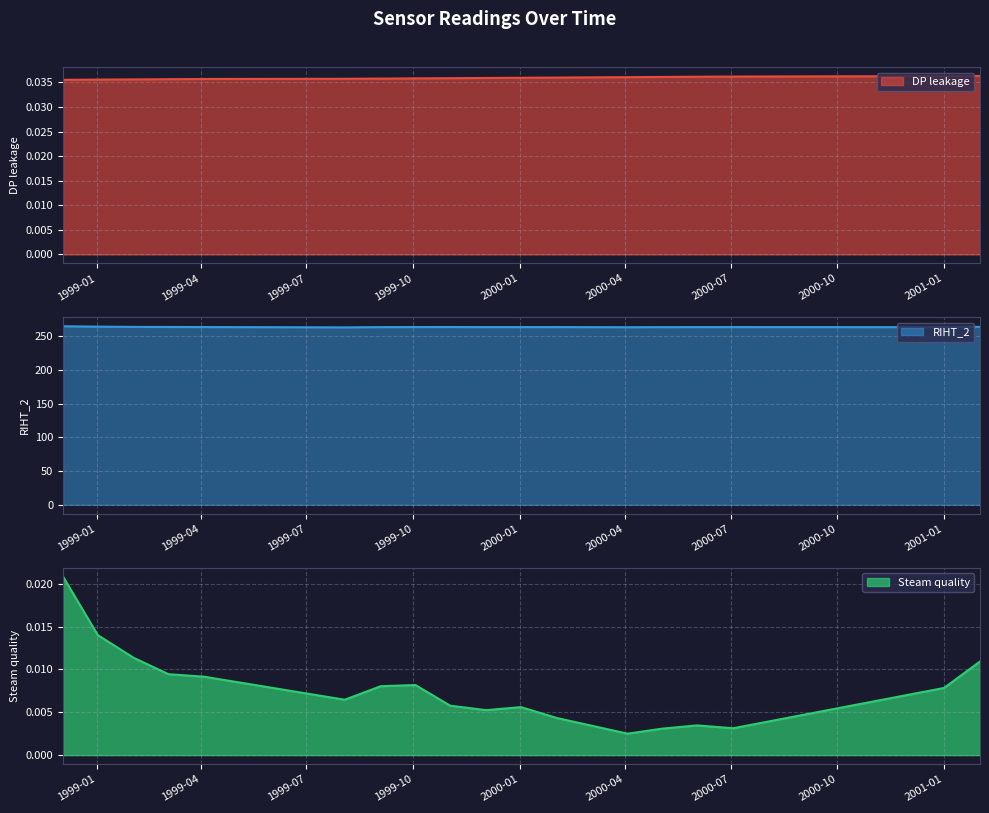

Which series has the widest spread of values?

RIHT_2